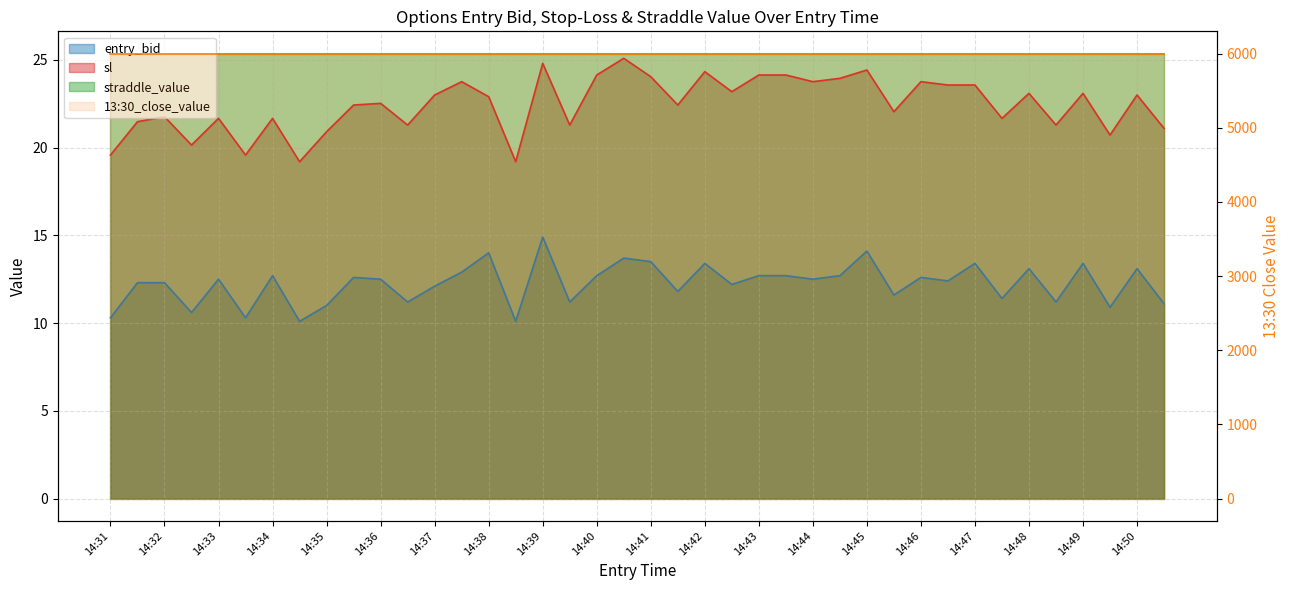

How many interior local peaks does the entry_bid series have?

13